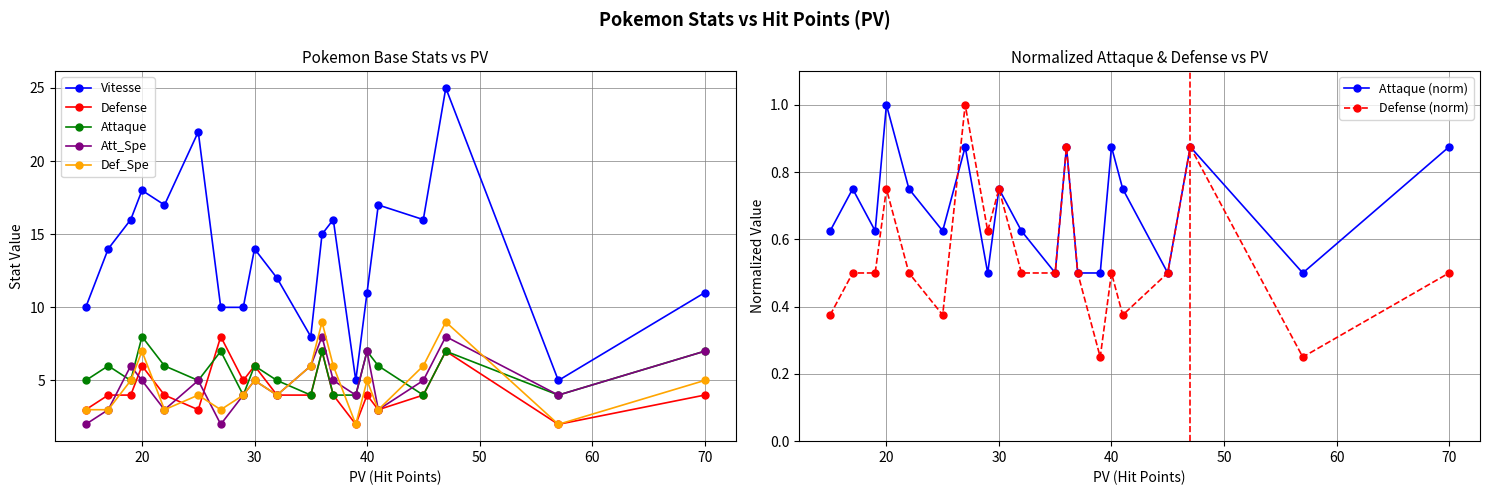

List the labels in order of Attaque value, smallest first.

29, 35, 37, 39, 45, 57, 15, 19, 25, 32, 17, 22, 30, 41, 27, 36, 40, 47, 70, 20